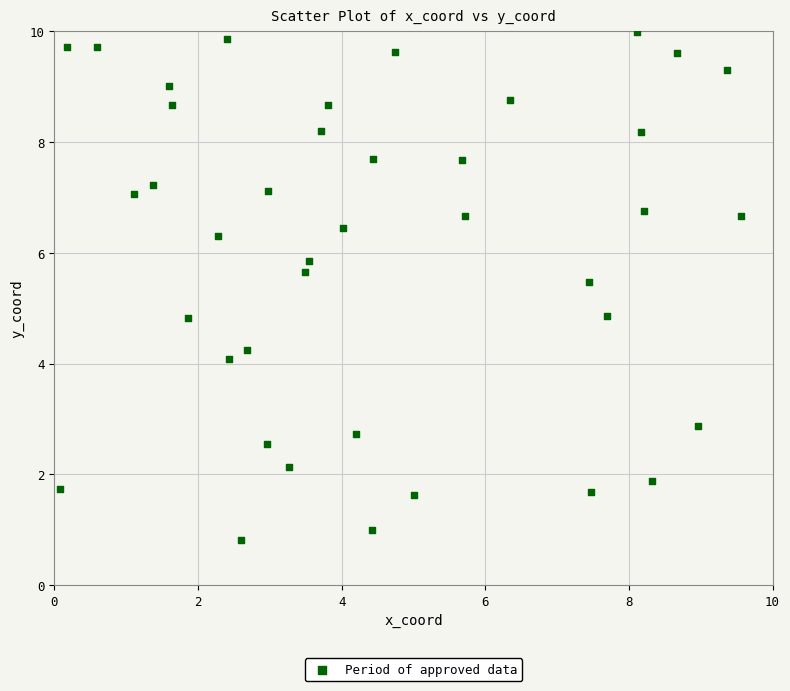

What is the range of X values (max minus min)?

9.5